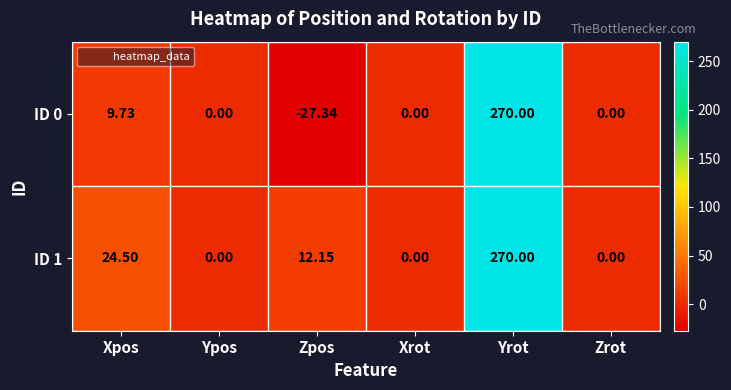

How many values in ID 0 are below zero?

1